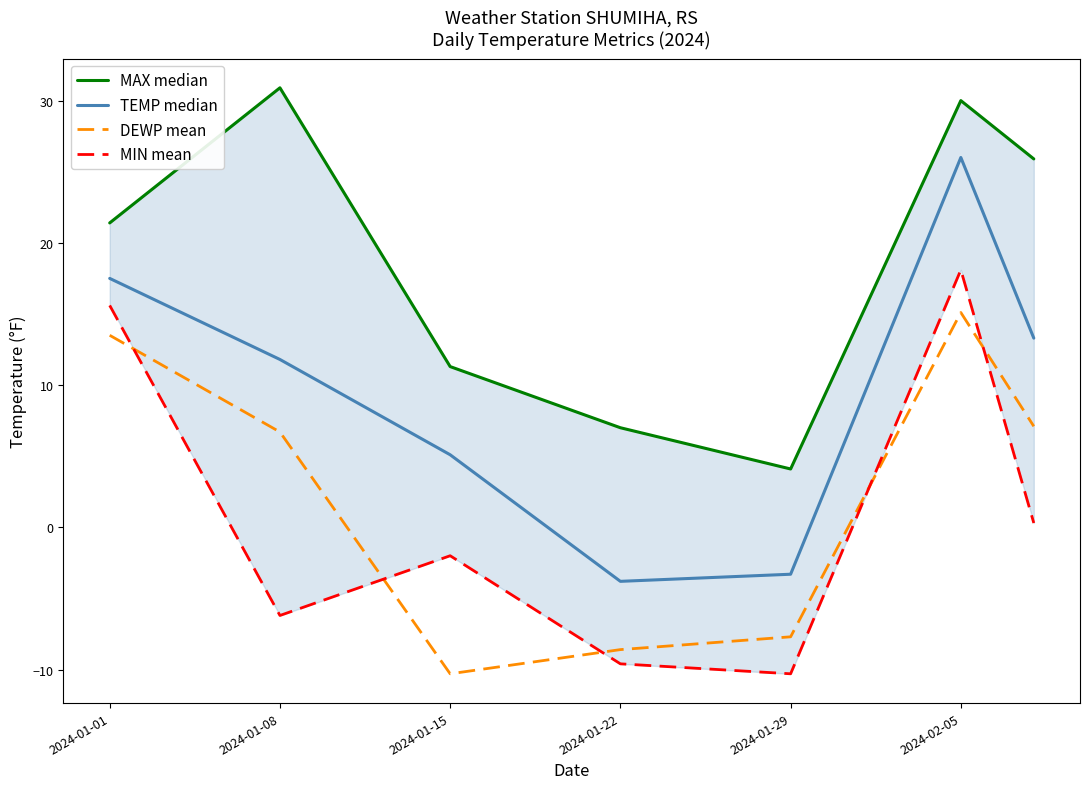

Reading left to right, list all the values displayed in this chart.

MAX median: 21.4	30.9	11.3	7.0	4.1	30.0	25.9
TEMP median: 17.5	11.8	5.1	-3.8	-3.3	26.0	13.3
DEWP mean: 13.5	6.7	-10.3	-8.6	-7.7	15.1	7.1
MIN mean: 15.6	-6.2	-2.0	-9.6	-10.3	18.1	0.3